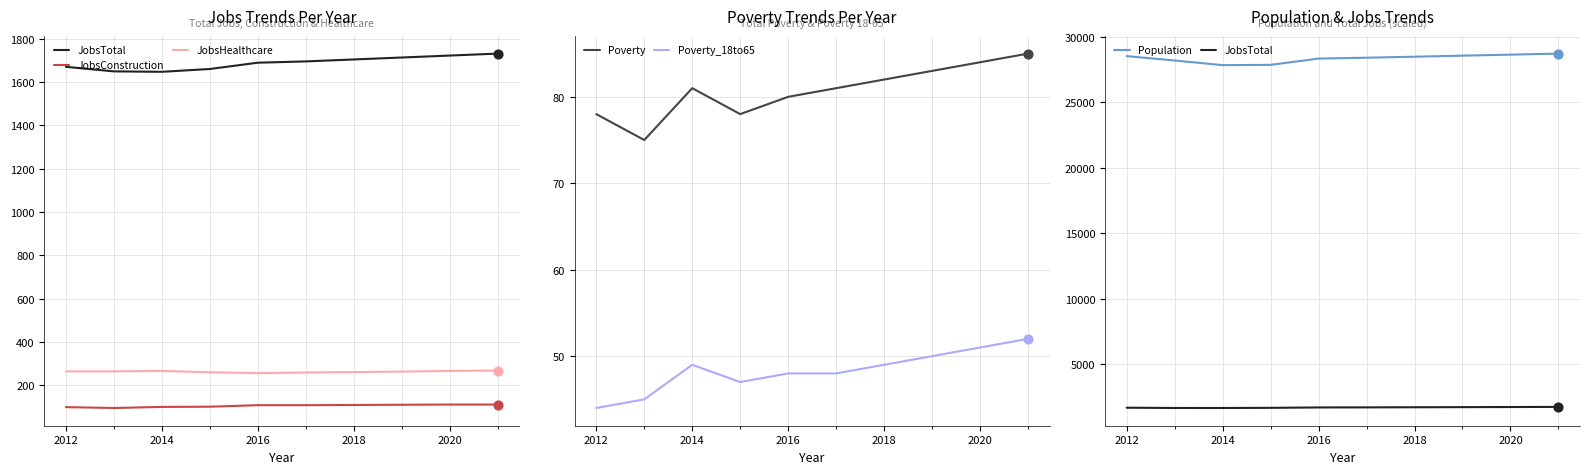

Which series reaches the minimum Y coordinate?

Poverty_18to65